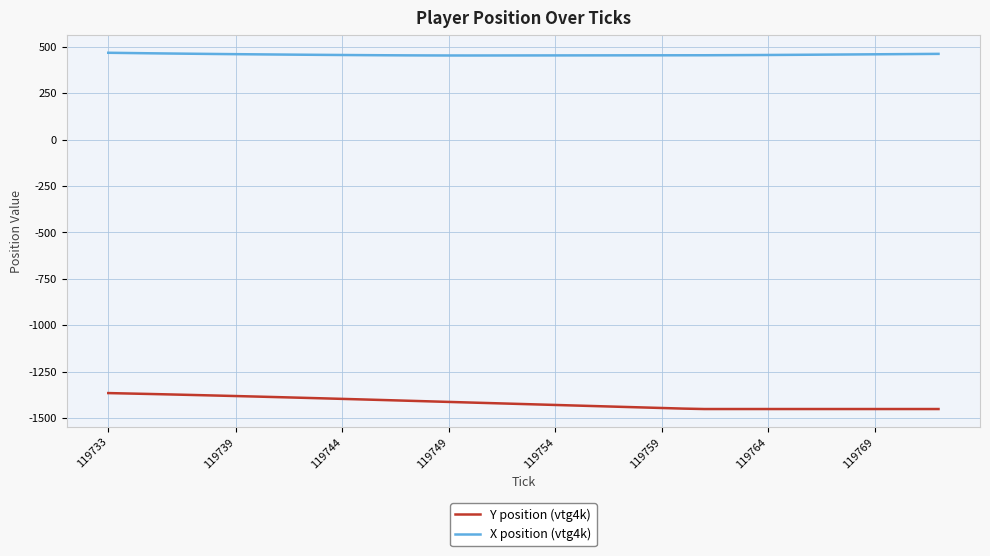

What is the minimum value for Y position (vtg4k)?

-1452.0